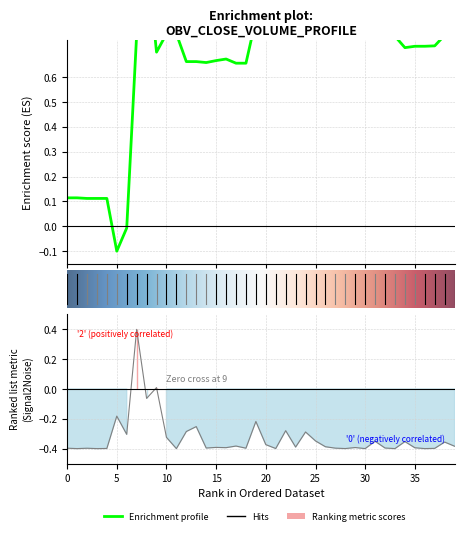

In OBV, how many points are lower than both neighbors (excluding endpoints)?

7